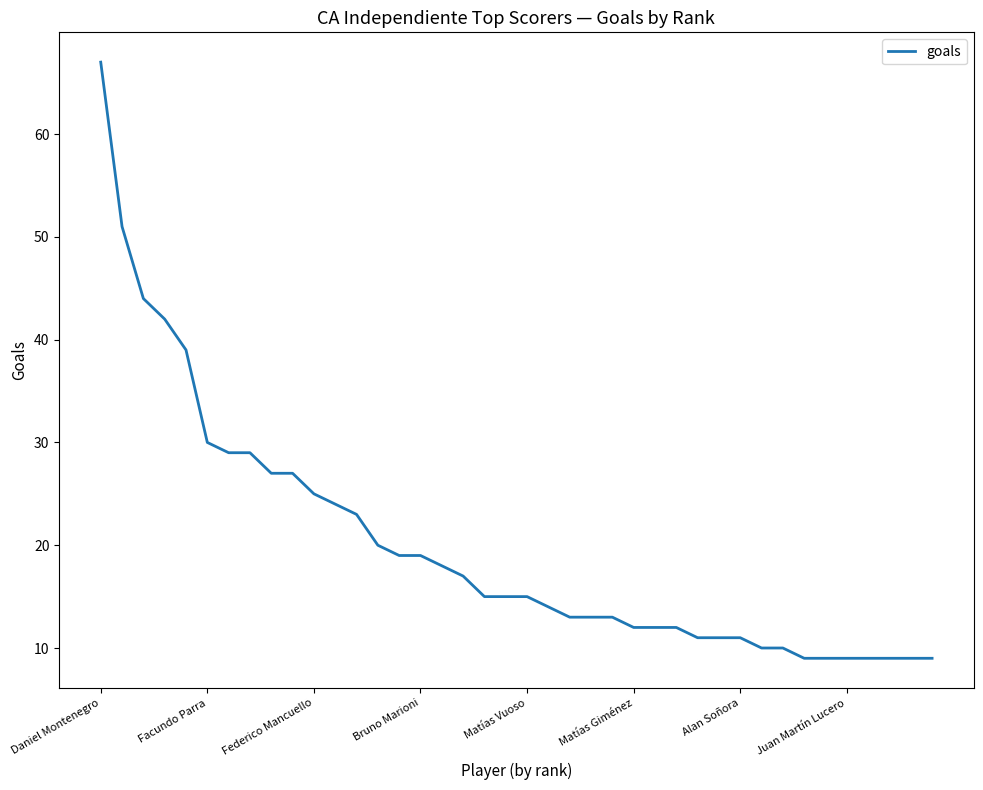

Reading right to left, transcribe all the data shown in this chart.

9	9	9	9	9	9	9	10	10	11	11	11	12	12	12	13	13	13	14	15	15	15	17	18	19	19	20	23	24	25	27	27	29	29	30	39	42	44	51	67